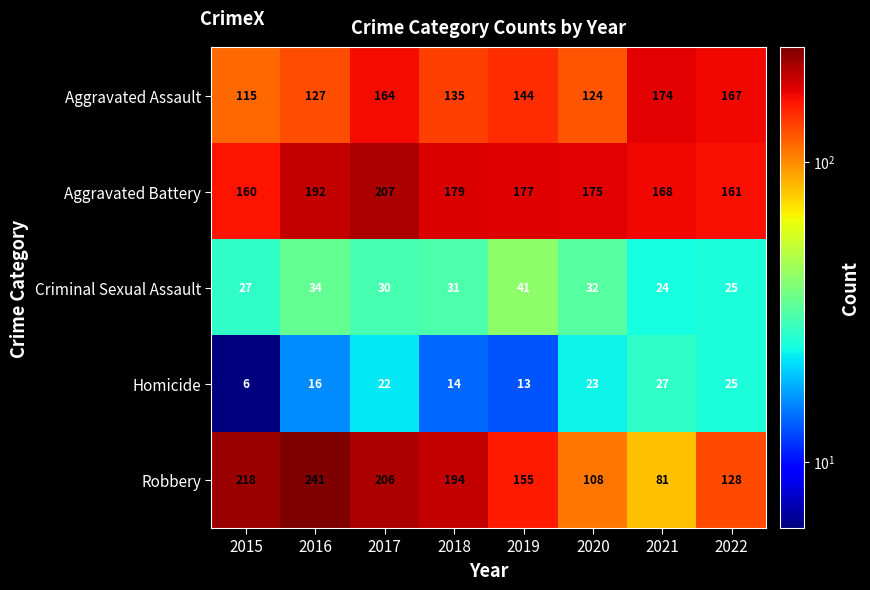

Between 2016 and 2022, which series saw the biggest shift?

Robbery